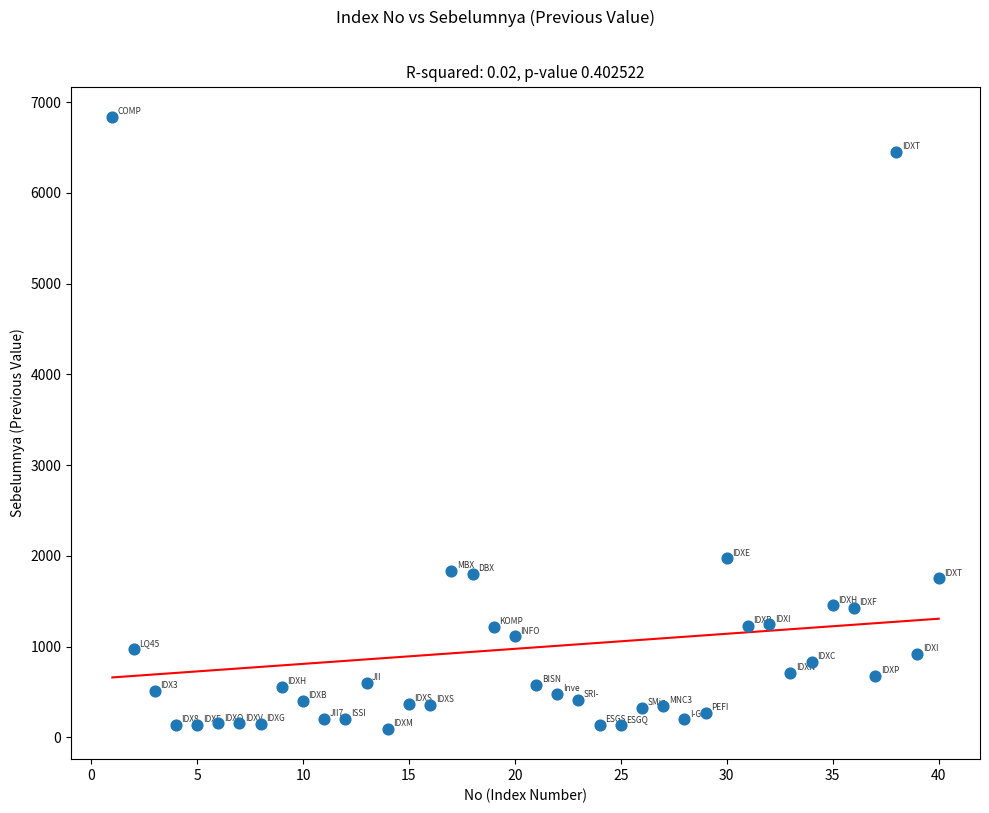

What Y value in the scatter plot is closest to 3466?

1972.9